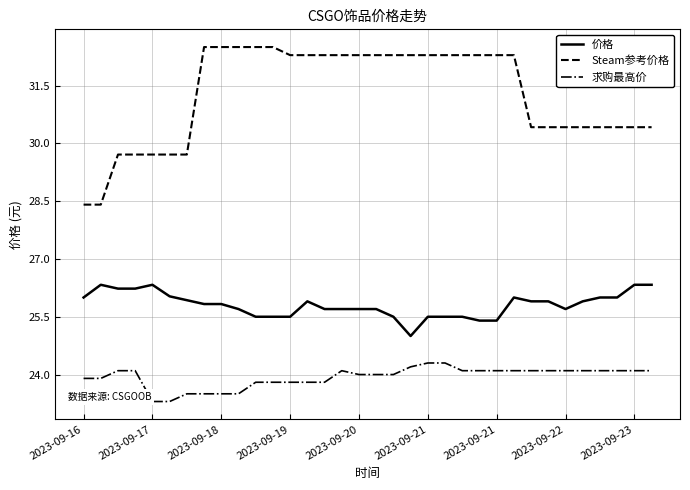

List the series in order of their overall mean, lowest first.

求购最高价, 价格, Steam参考价格